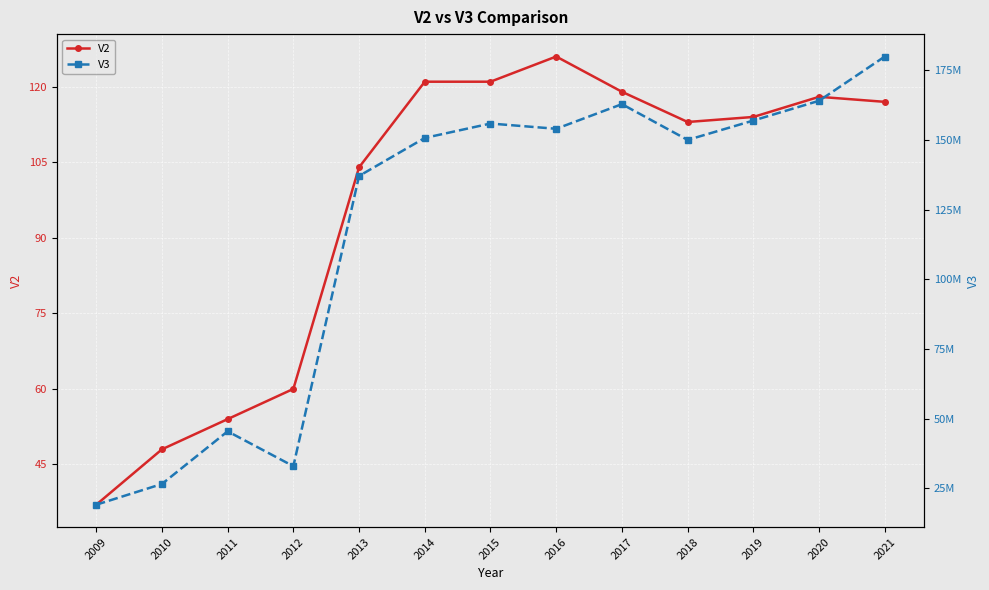

Which category has the lowest value in the V3 series?

2009